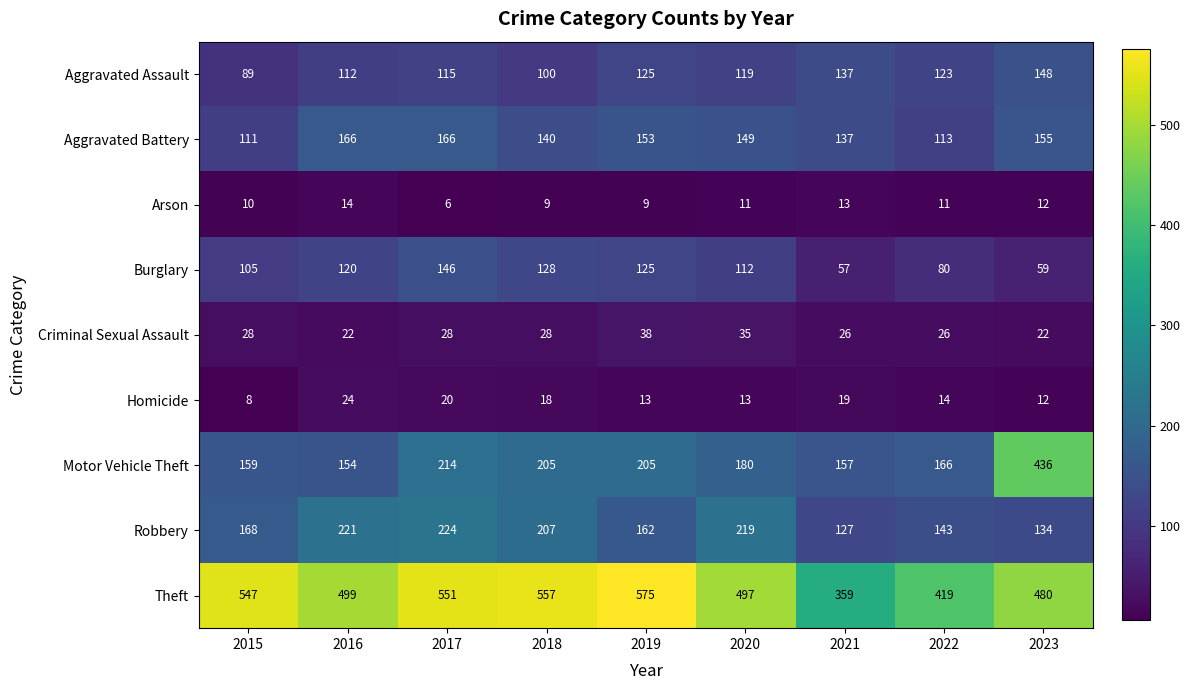

The Aggravated Assault series shows 236 at 2023. True or false?

False